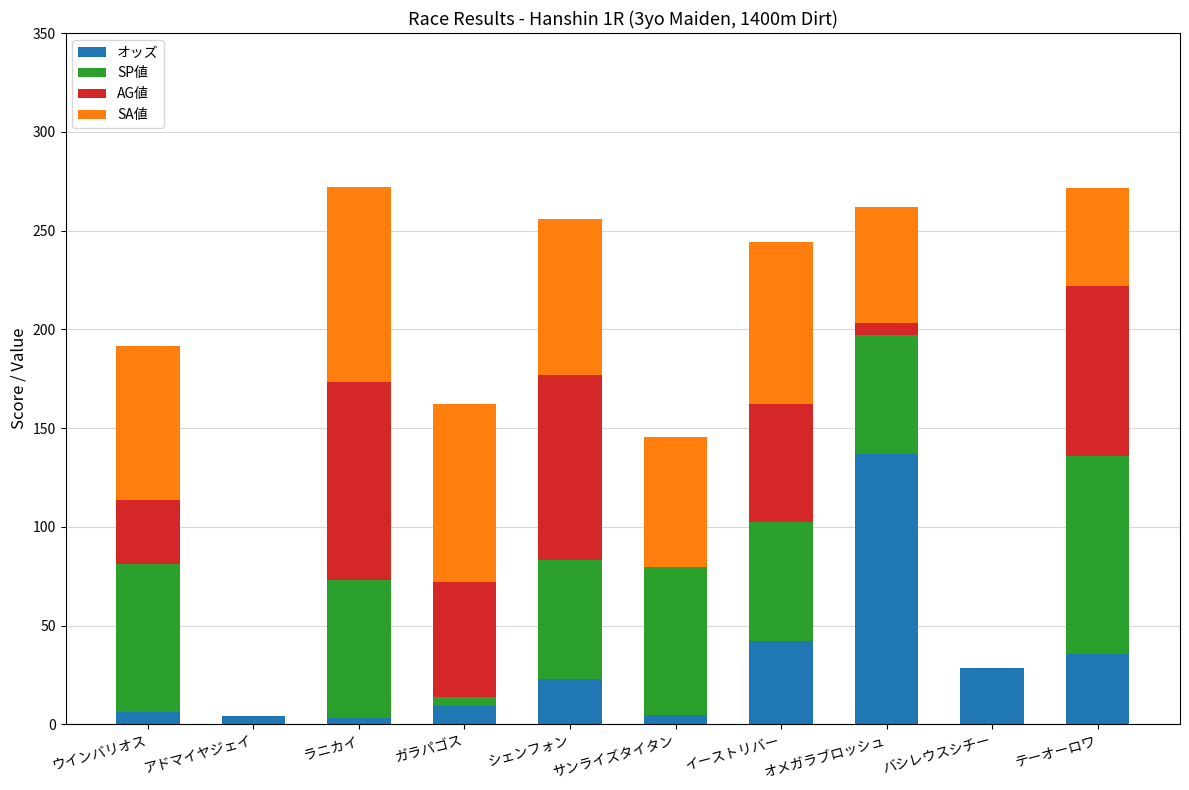

True or false: オッズ has a value of 9.1 at ガラパゴス.

True